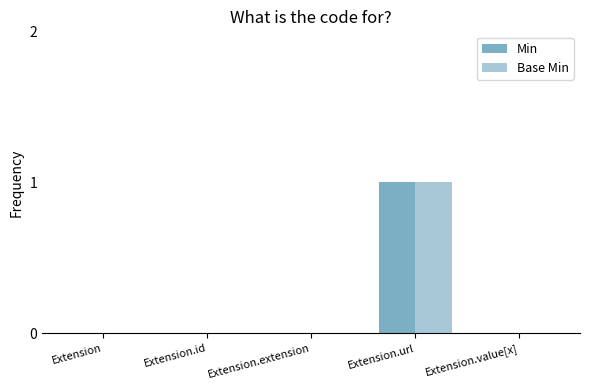

The Base Min series shows 0 at Extension.id. True or false?

True